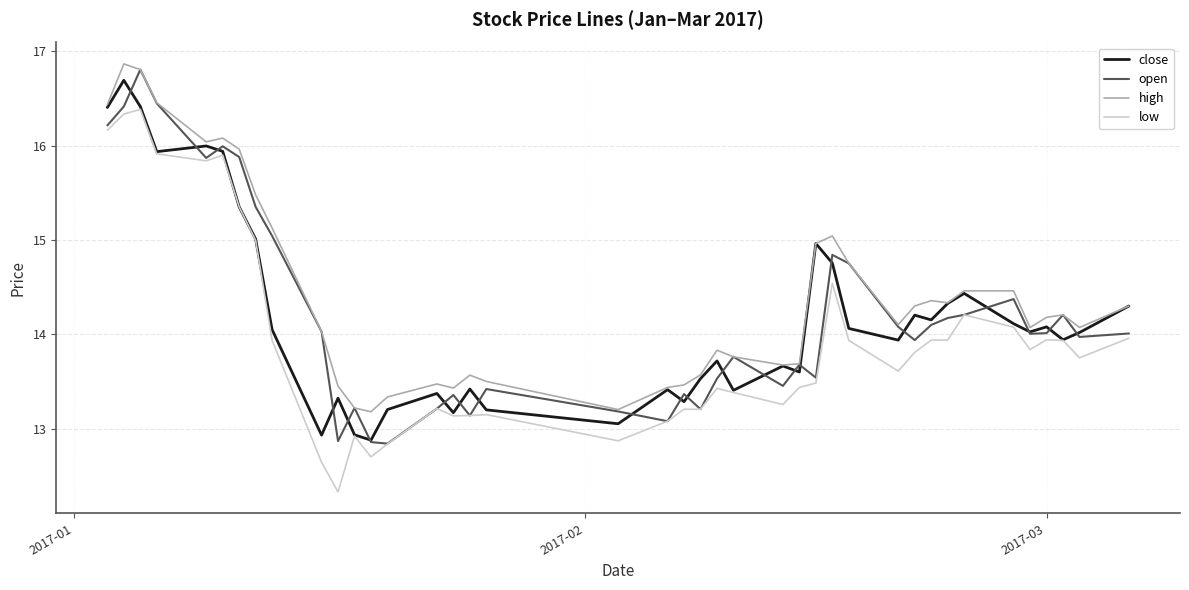

What is the minimum value for open?

12.8